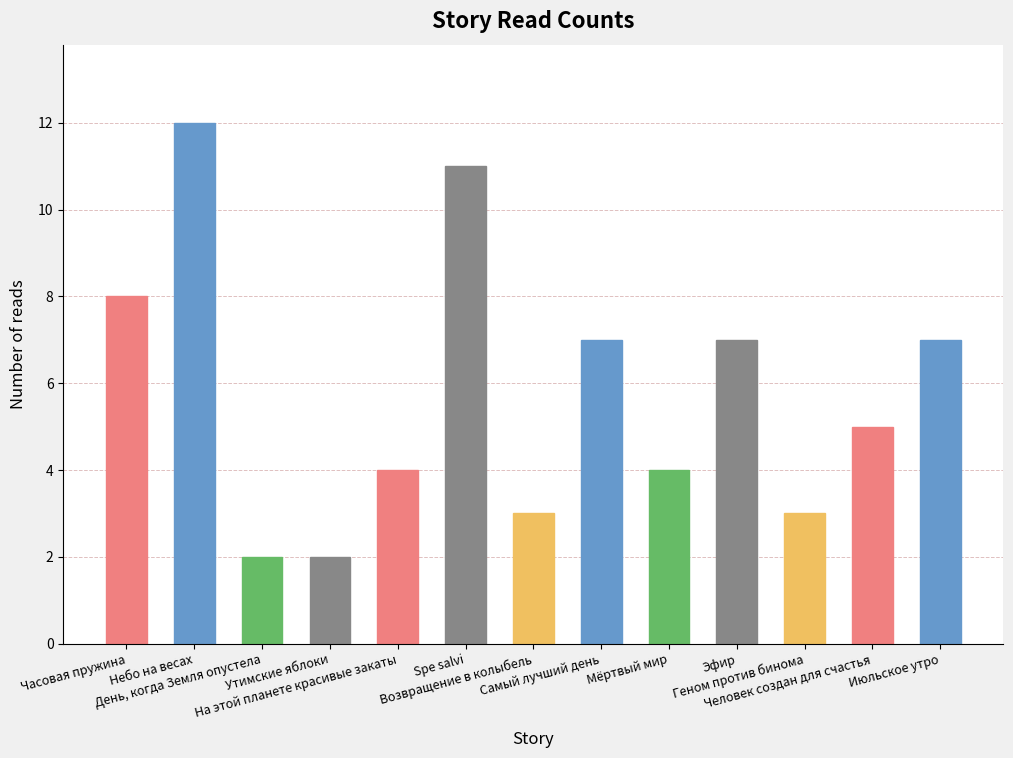

What position from the right is Июльское утро?

1